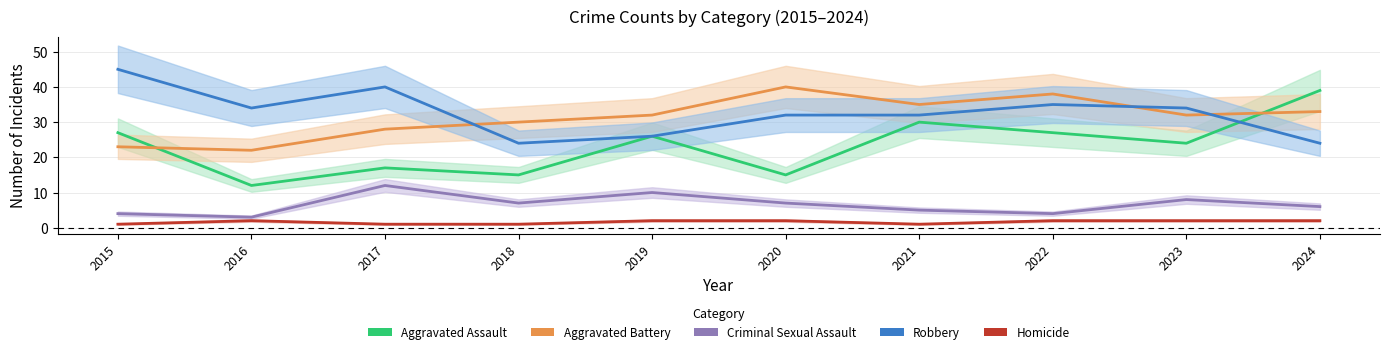

What is the minimum value shown in the chart?

1